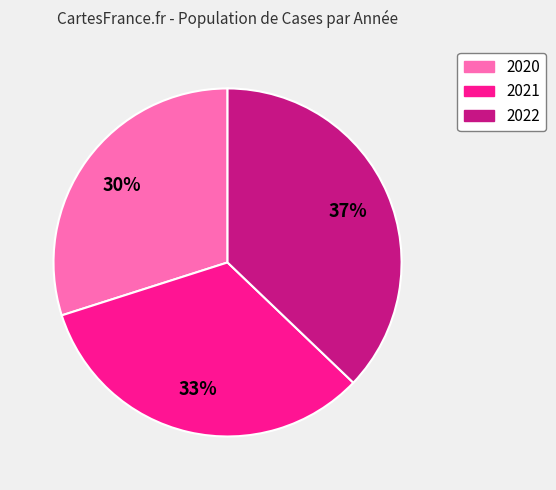

Which category has the smallest portion of the pie?

2020